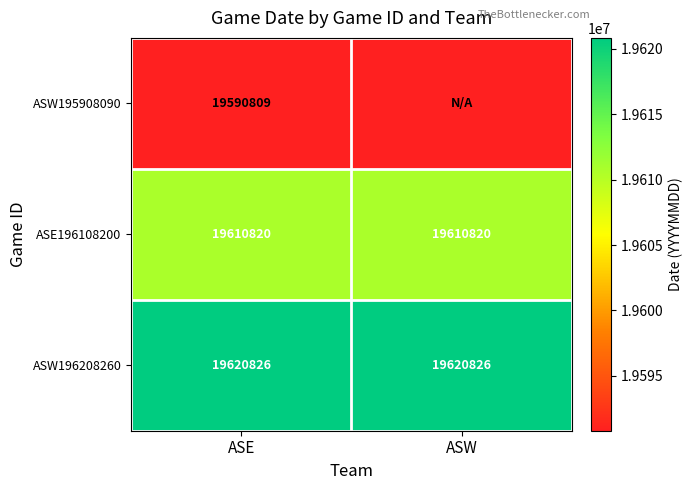

Is it true that ASE196108200 equals 8983716 at ASE?

False